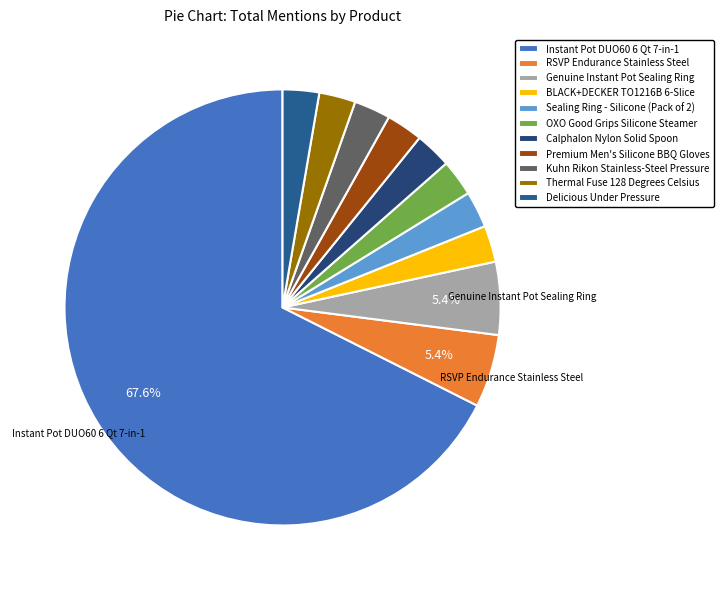

Combined, do BLACK+DECKER TO1216B 6-Slice and Thermal Fuse 128 Degrees Celsius account for over 50%?

No